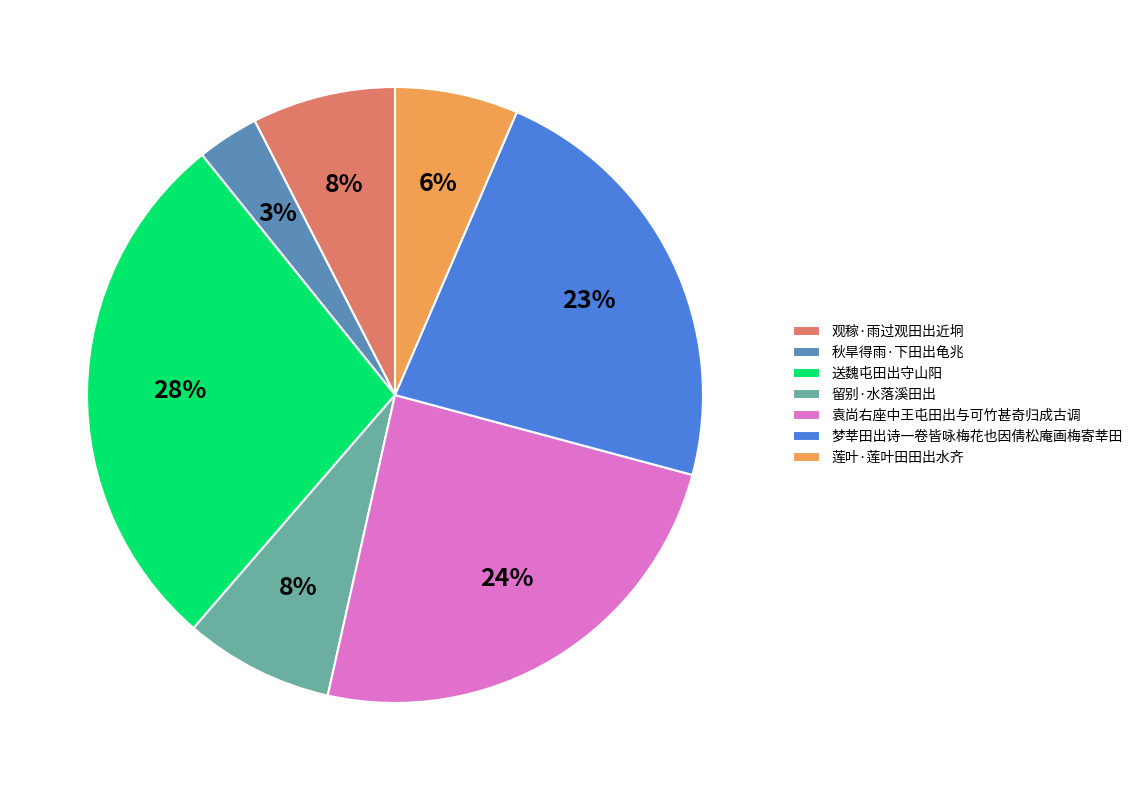

Count the number of slices in the pie.

7